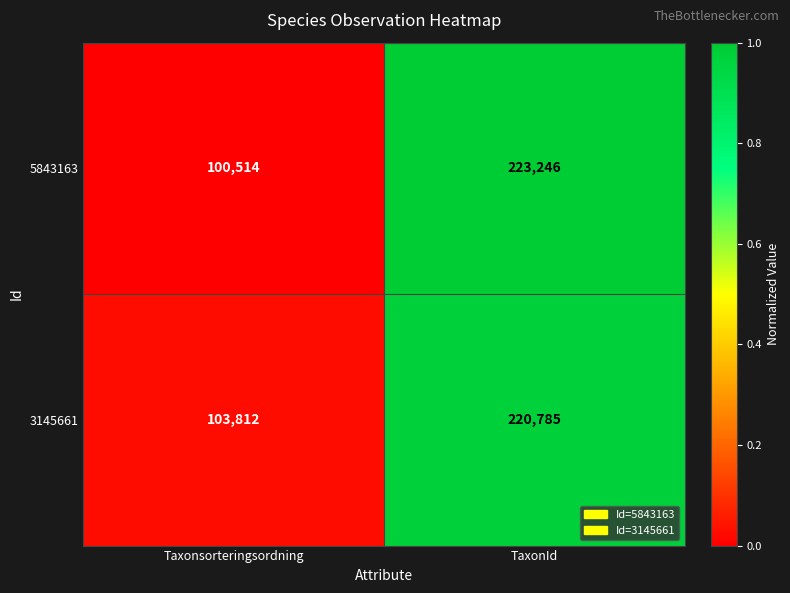

What is the approximate value of 5843163 at Taxonsorteringsordning, to the nearest 50?

100500